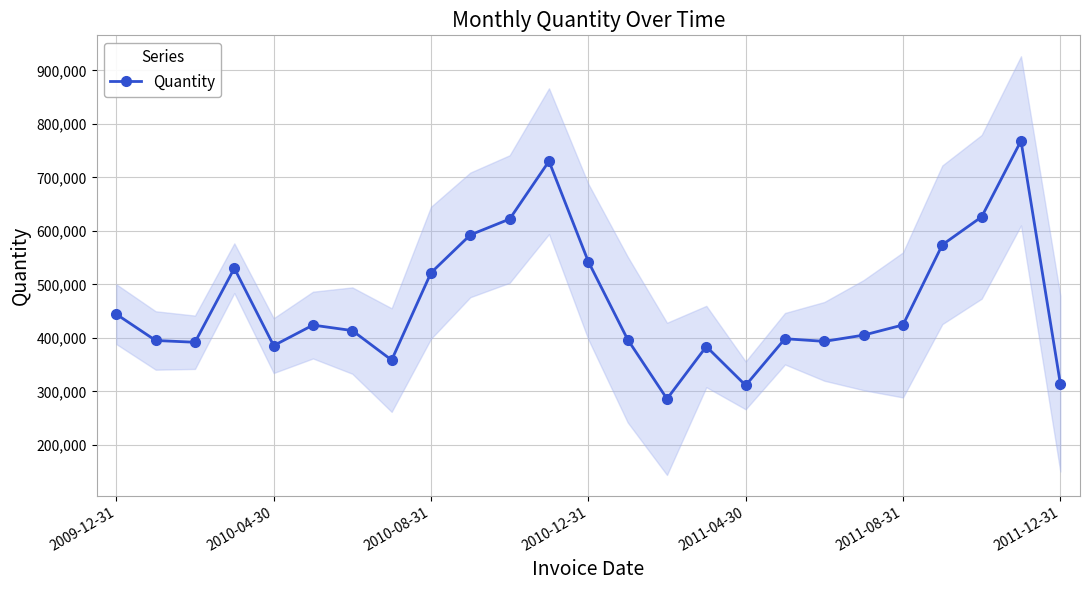

What is the sum of all values?

11635971